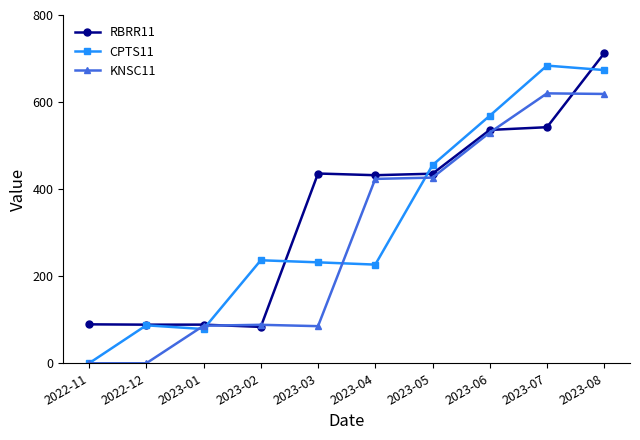

The CPTS11 series shows 99.5 at 2023-04. True or false?

False